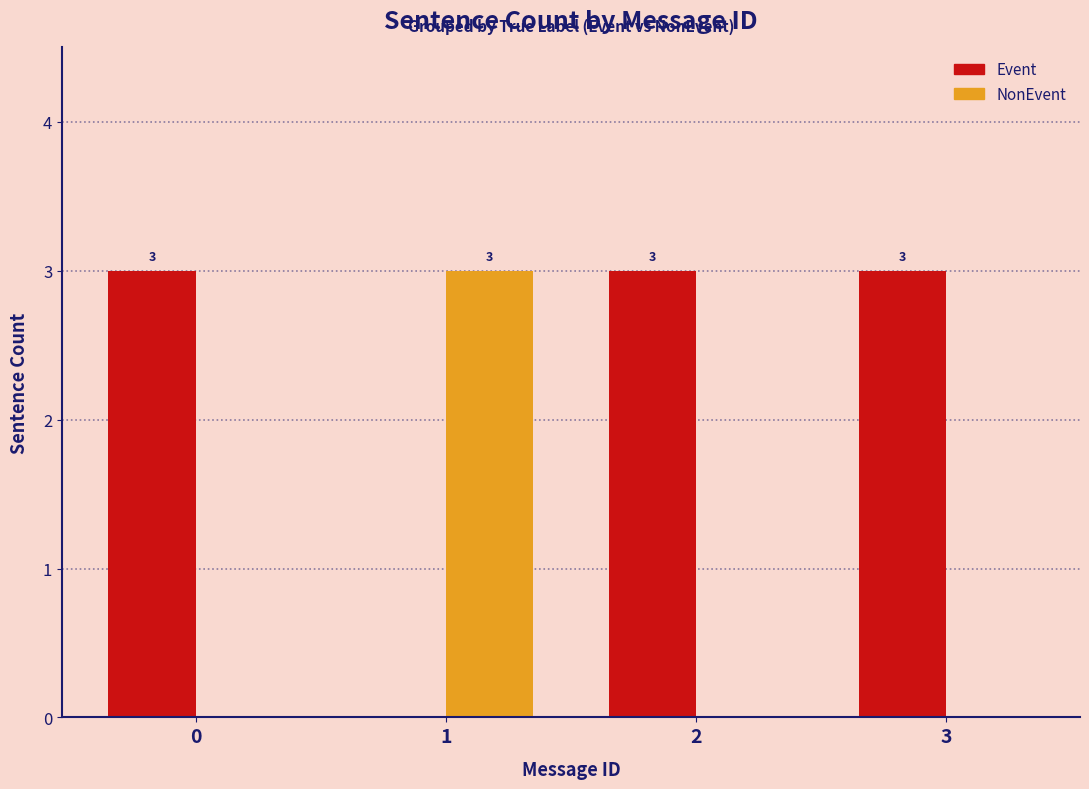

What is the total value across all series at 3?

3